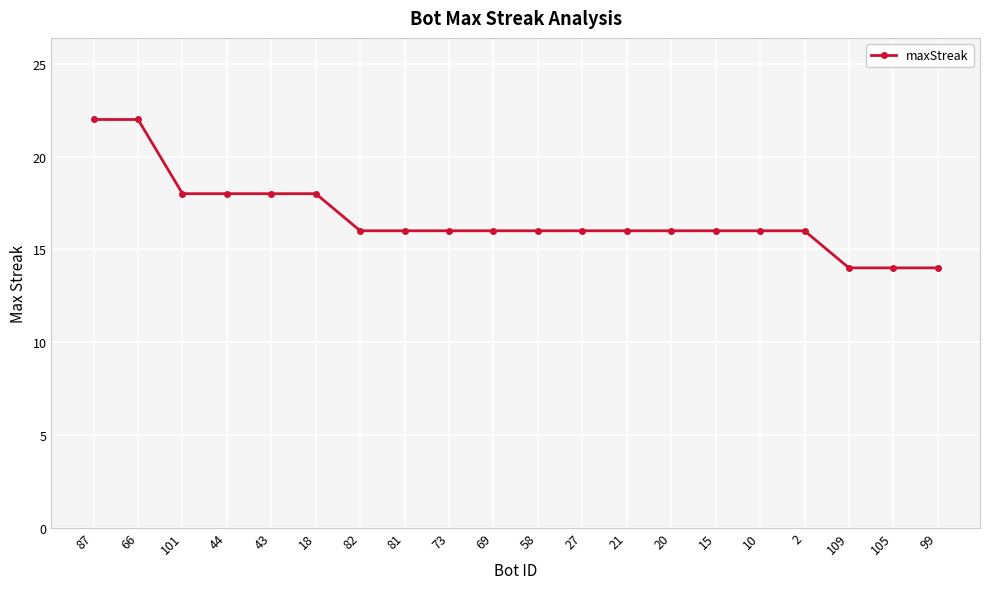

What is the change in value from 101 to 82?

-2